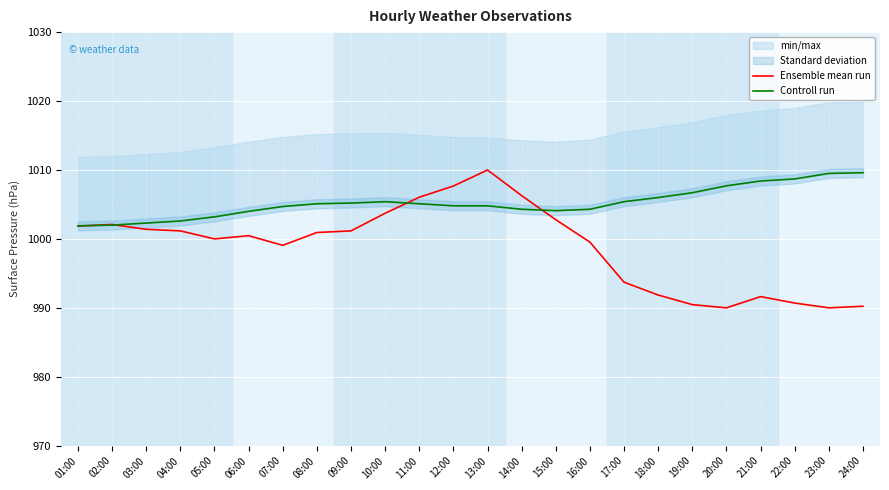

Rank the series at 09:00 from lowest to highest value.

Ensemble mean run, Controll run